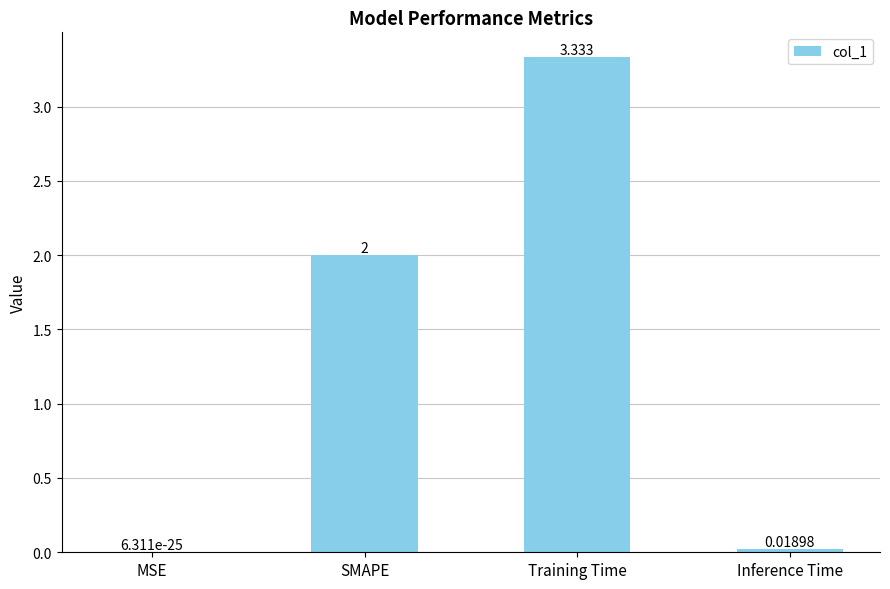

At which label is the value closest to 1?

Inference Time